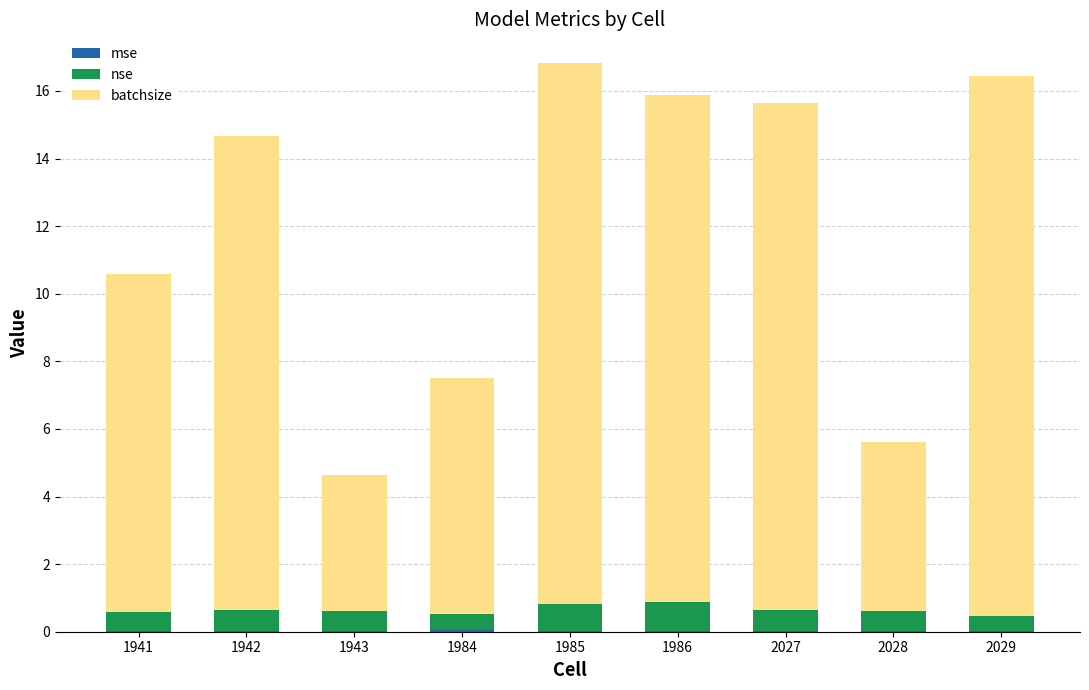

How many series are shown in this chart?

3